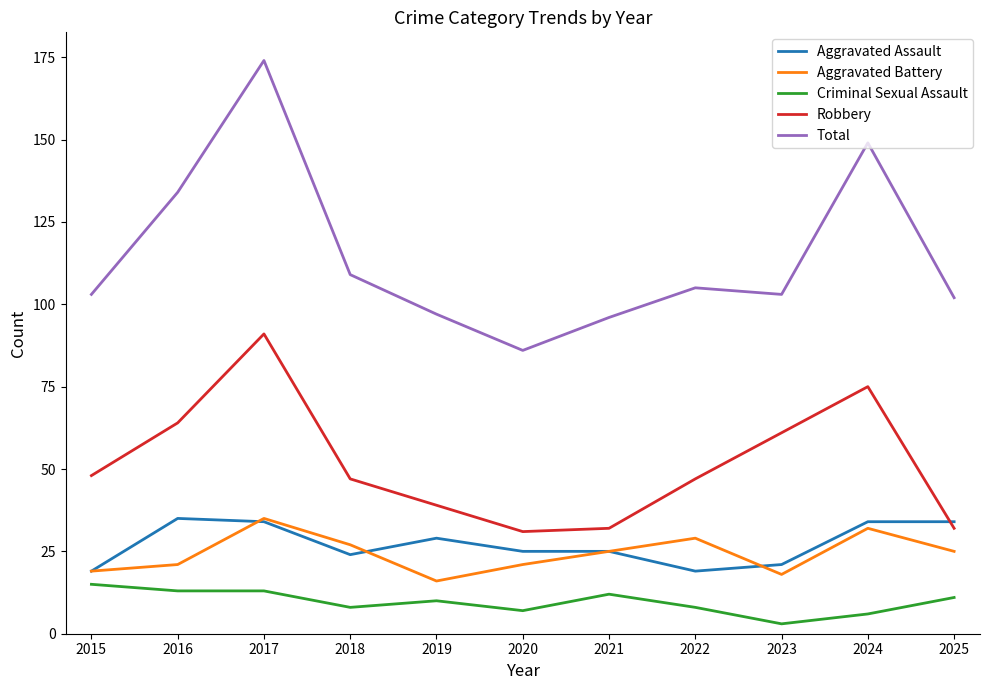

How many distinct data groups are displayed?

5